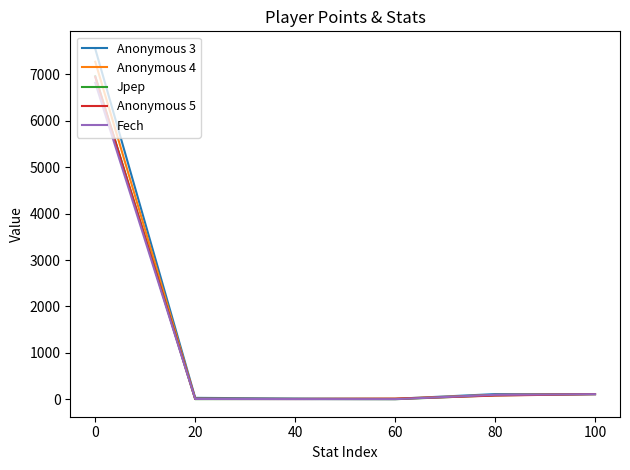

Between which two adjacent categories do Fech and Anonymous 5 first intersect?

0 and 20